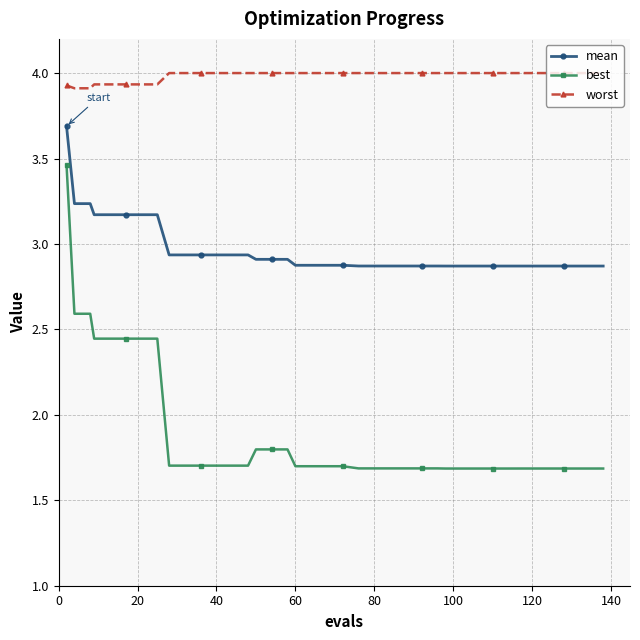

Which series has the largest range (max minus min)?

best